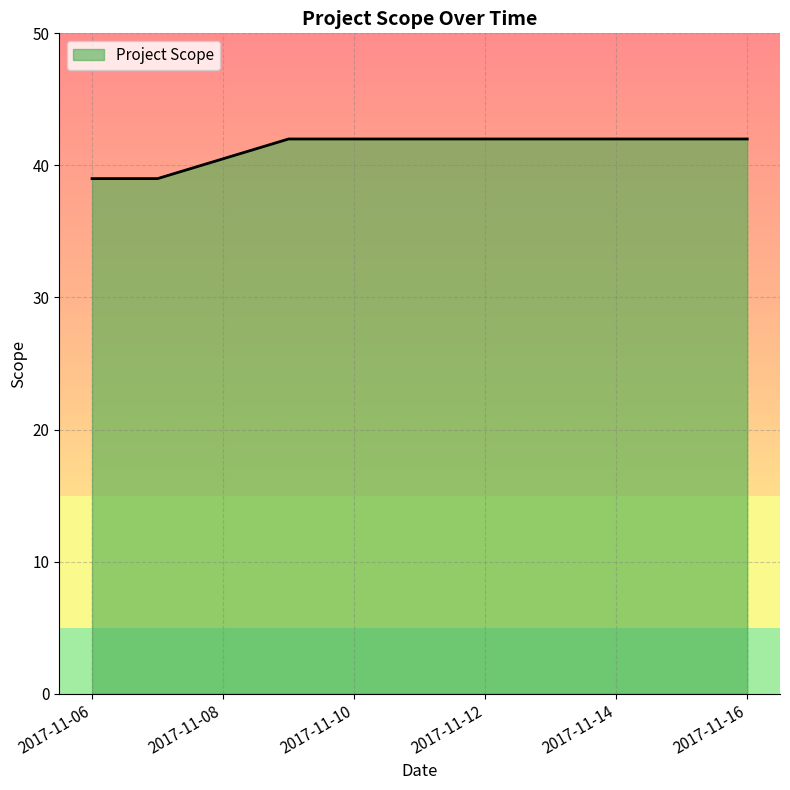

Reading left to right, list all the values displayed in this chart.

2017-11-06=39	2017-11-07=39	2017-11-09=42	2017-11-13=42	2017-11-14=42	2017-11-16=42